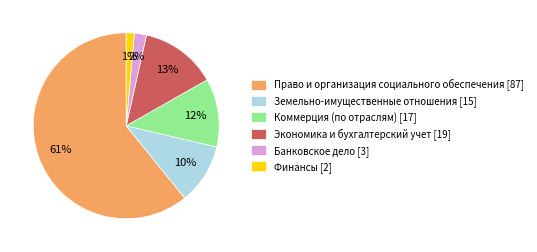

Which slice is the smallest?

Финансы [2]